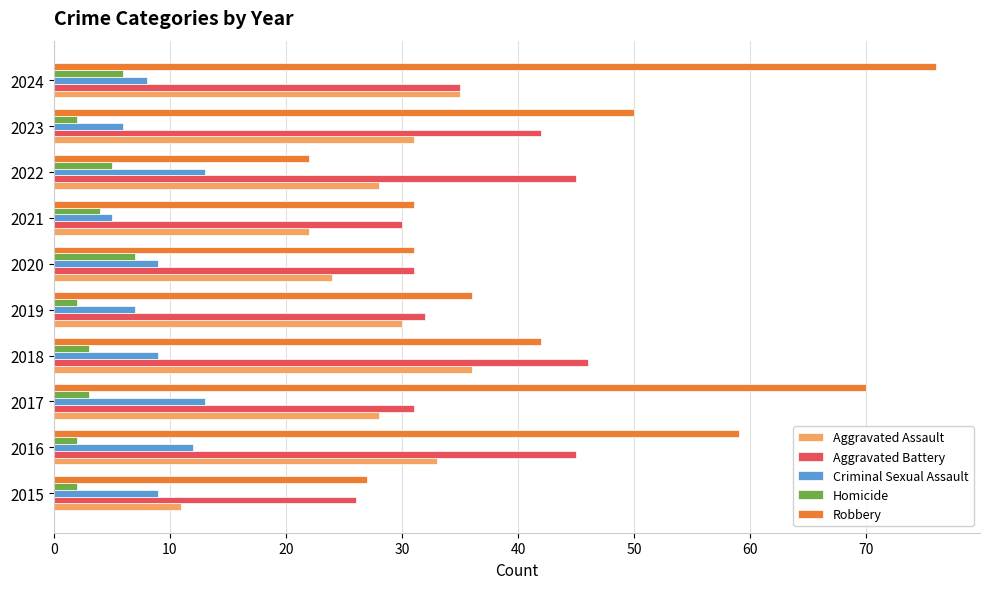

How many data points does each series have?

10